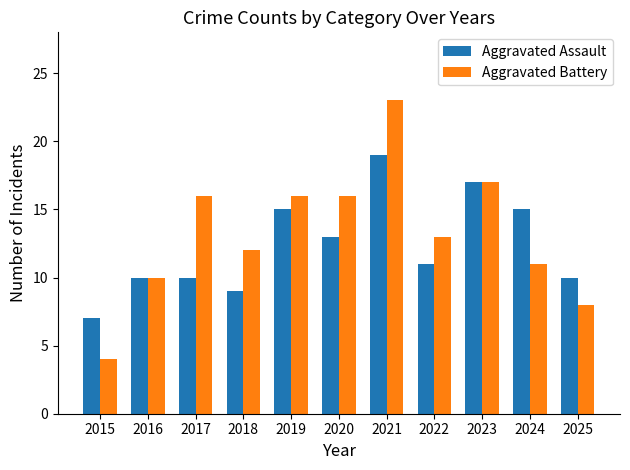

Rank the series by their average value, from highest to lowest.

Aggravated Battery, Aggravated Assault